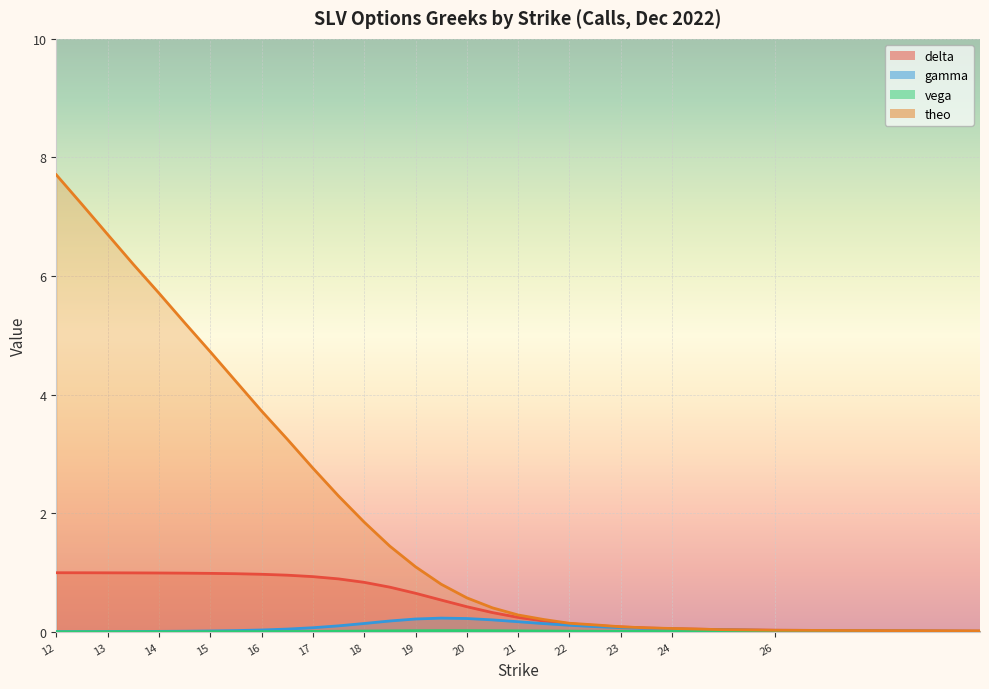

What is the average value of the gamma series?

0.1